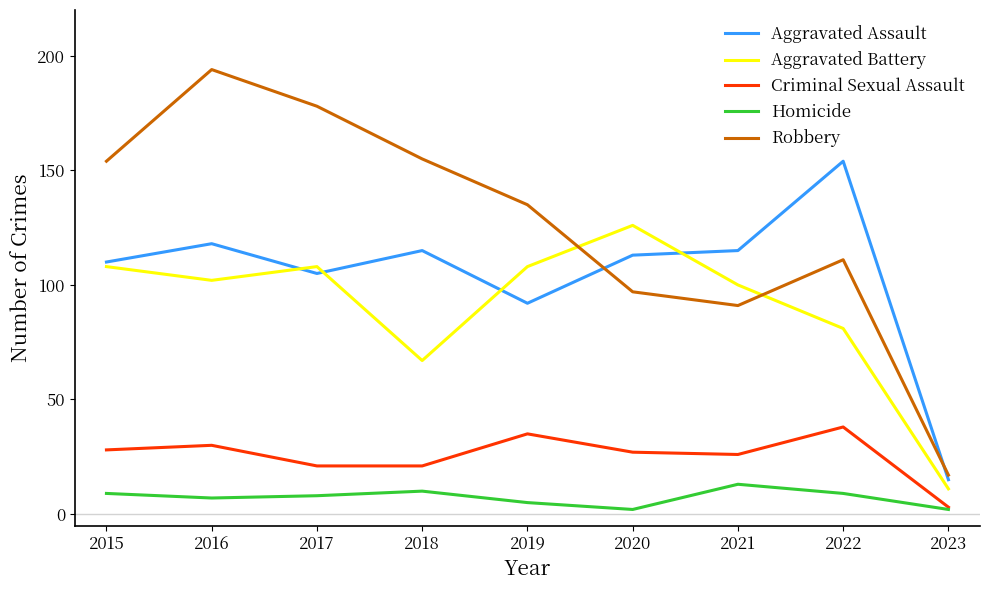

Read the Robbery value at 2018.

155